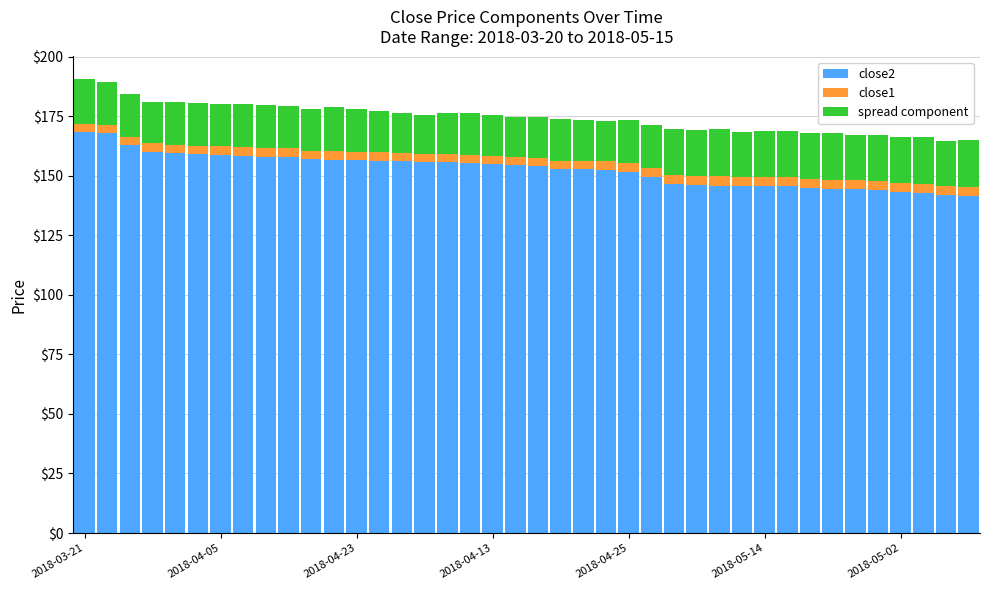

What is the maximum value for close2?

168.2